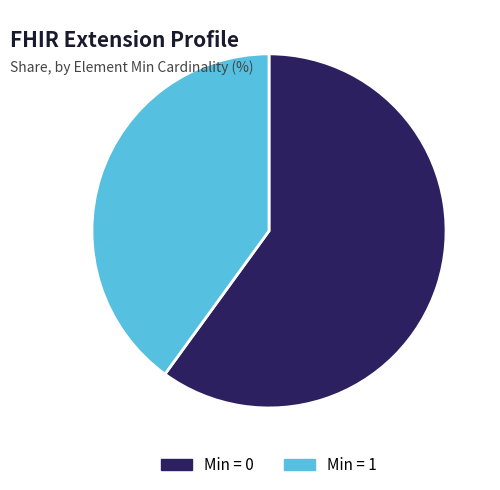

Between Min = 1 and Min = 0, which is larger?

Min = 0